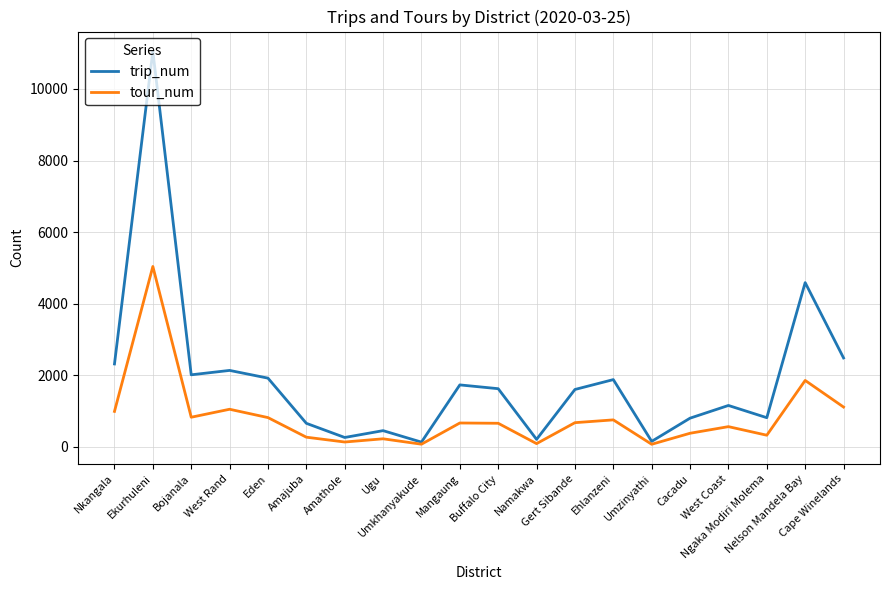

What is the total value across all series at Umkhanyakude?

194